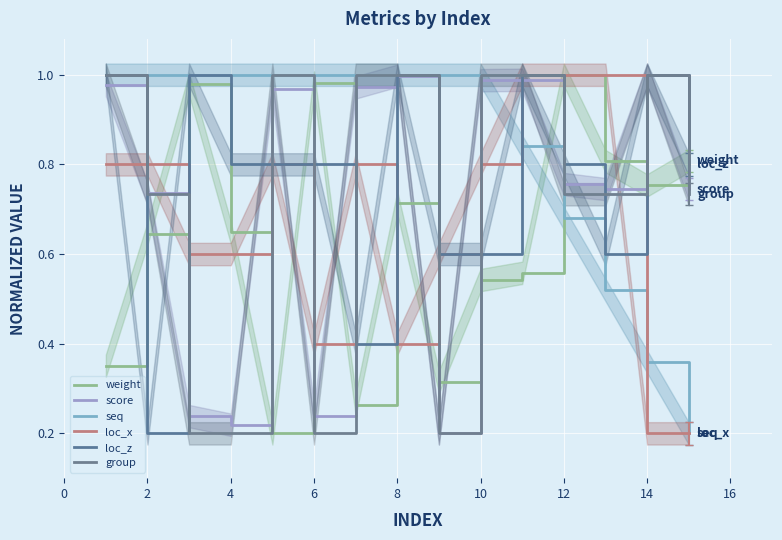

Is it true that loc_z equals 0.5 at 6?

False